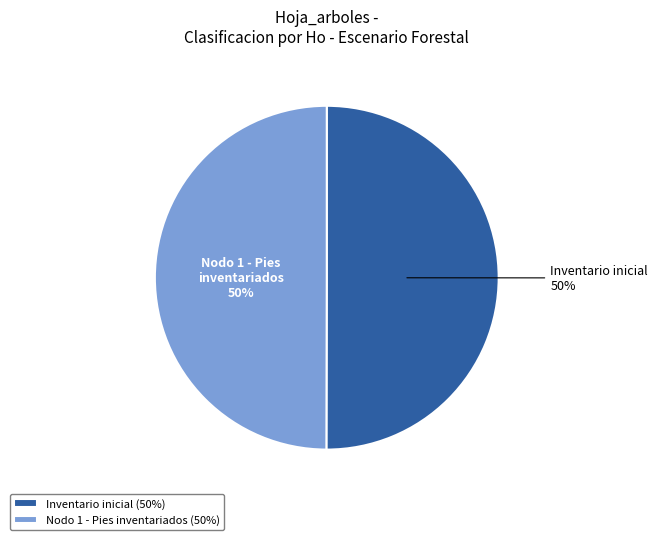

True or false: Inventario inicial accounts for 50% of the total.

True